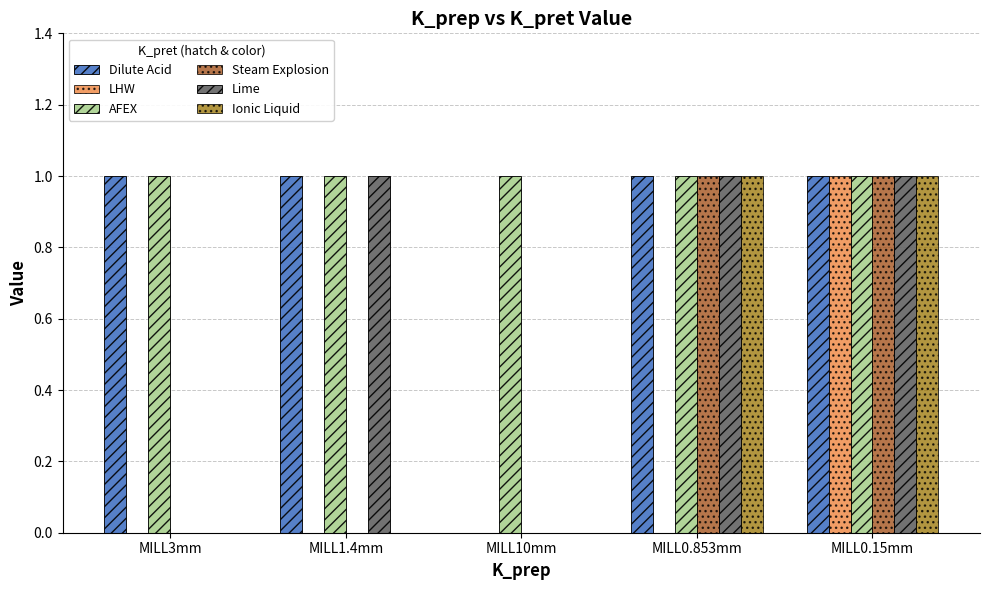

Between MILL0.853mm and MILL0.15mm, which series saw the biggest shift?

LHW